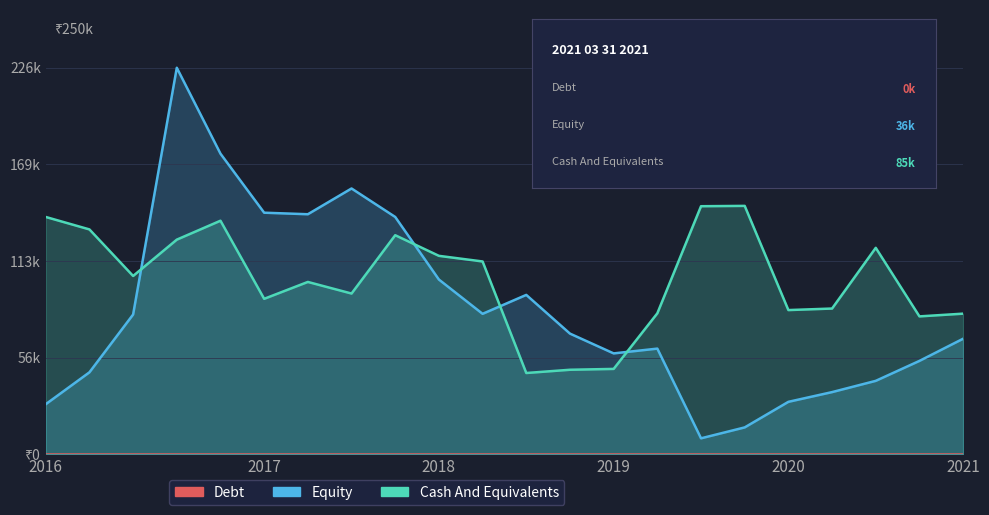

Is it true that Equity equals 70700 at 12?

True